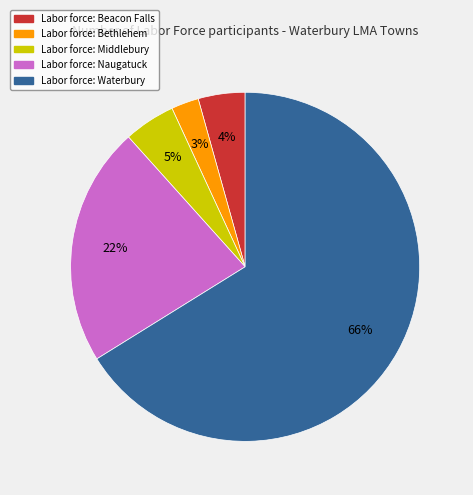

Is there a majority slice in this chart?

Yes